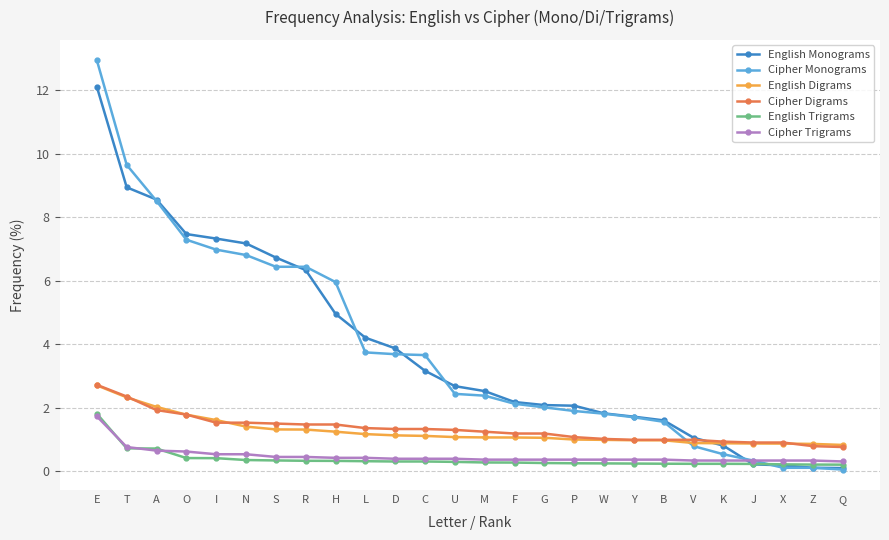

Is this an area chart (filled region under the line)?

No